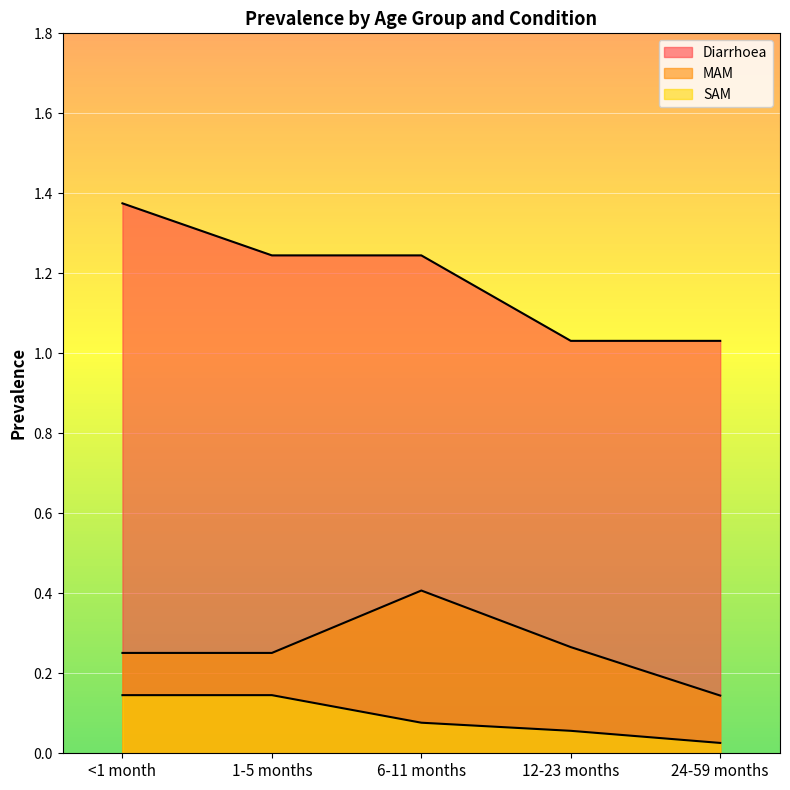

Reading left to right, transcribe all the data shown in this chart.

Diarrhoea: <1 month=1.4	1-5 months=1.2	6-11 months=1.2	12-23 months=1.0	24-59 months=1.0
MAM: <1 month=0.3	1-5 months=0.3	6-11 months=0.4	12-23 months=0.3	24-59 months=0.1
SAM: <1 month=0.1	1-5 months=0.1	6-11 months=0.1	12-23 months=0.1	24-59 months=0.0